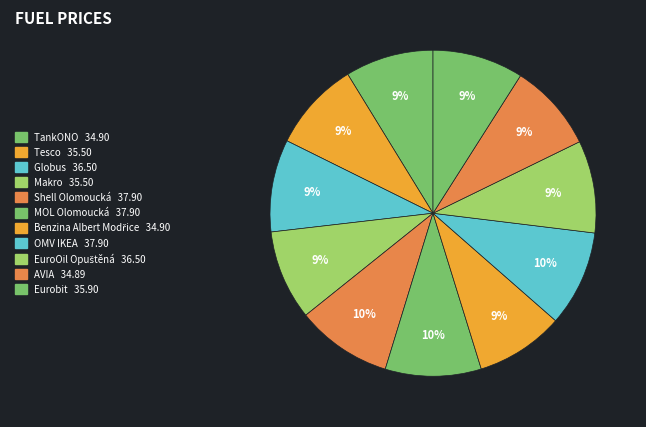

What is the change in value from TankONO to EuroOil Opuštěná?

+1.6